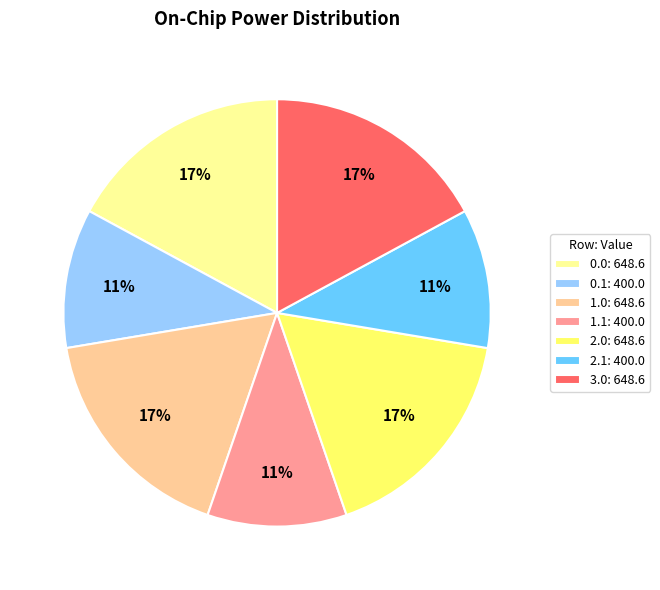

Is there any slice that represents more than half of the pie?

No